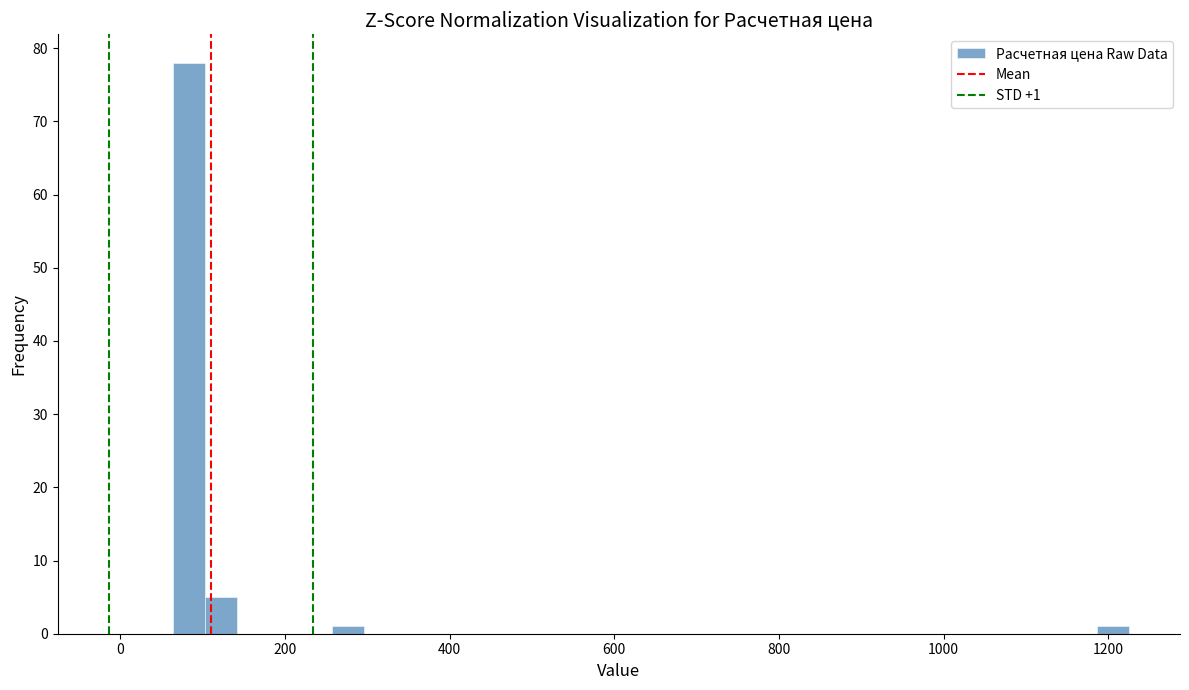

Read against the x-axis, roughly where is the centre of the tallest bar?

80